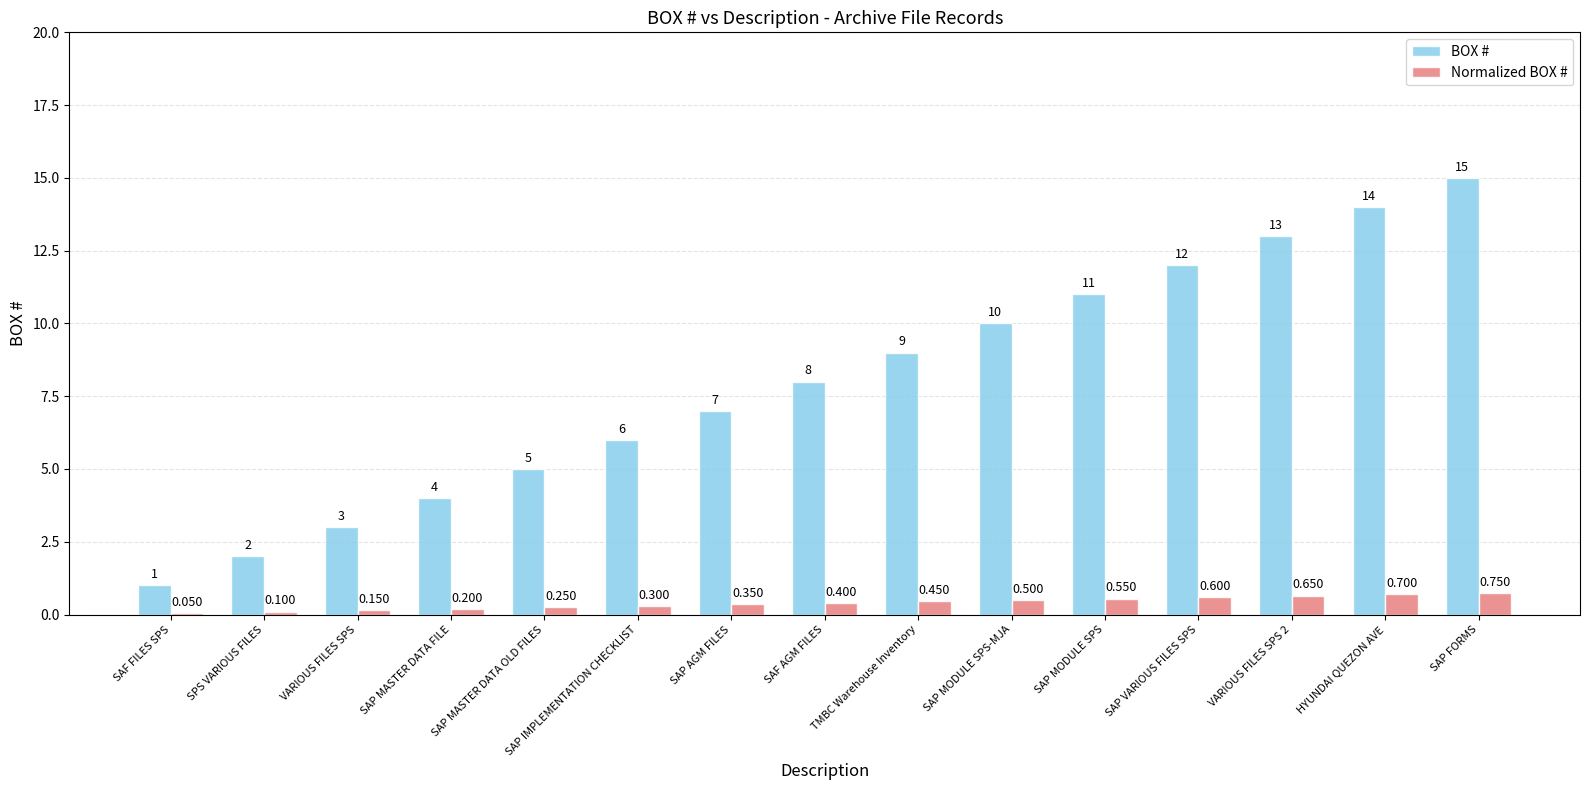

Which series has the largest total across all categories?

BOX #